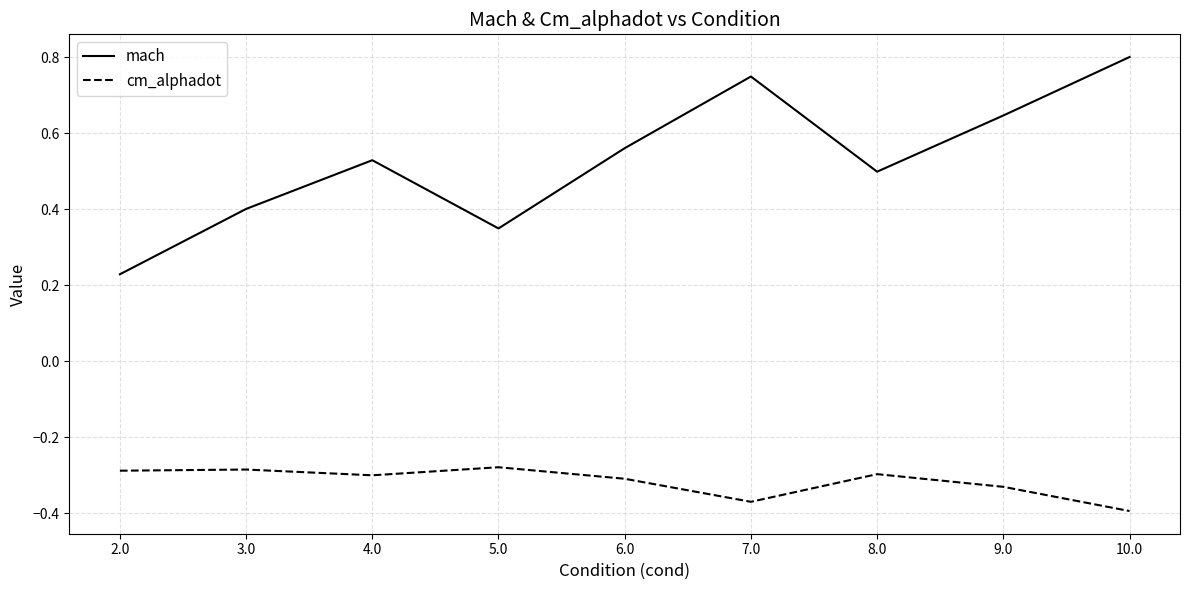

Where is mach nearest to the value 0?

2.0